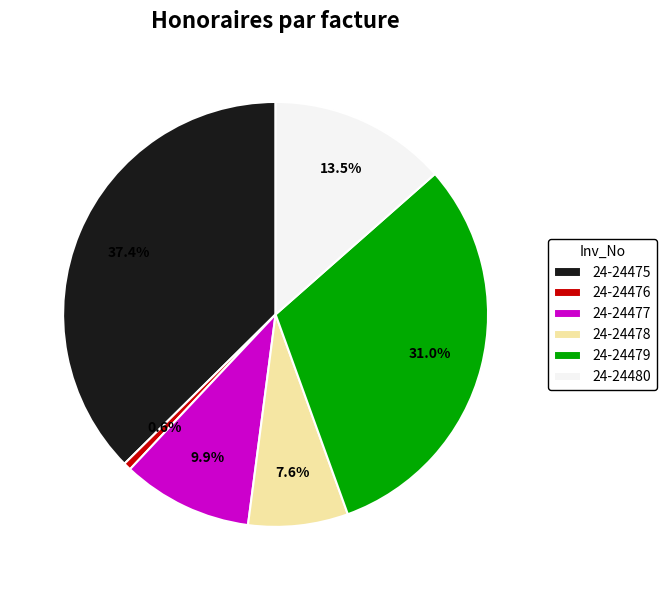

Which category has the smallest portion of the pie?

24-24476